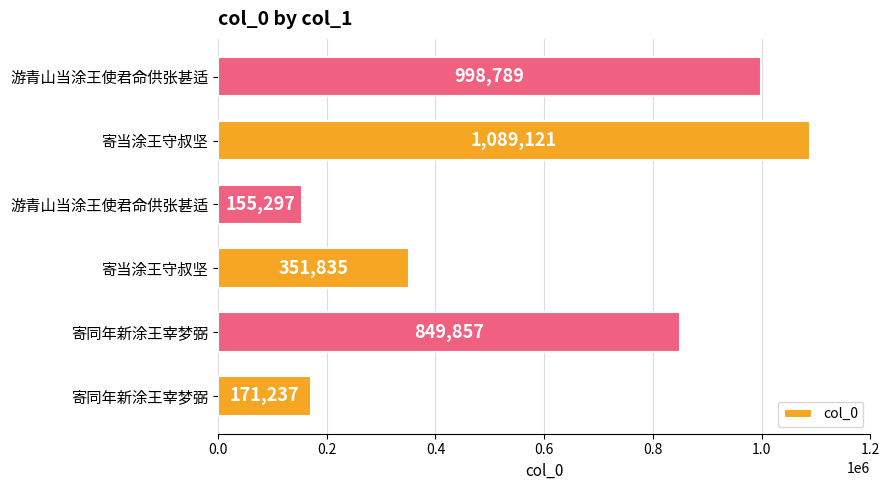

What is the difference between the maximum and minimum values?

933824